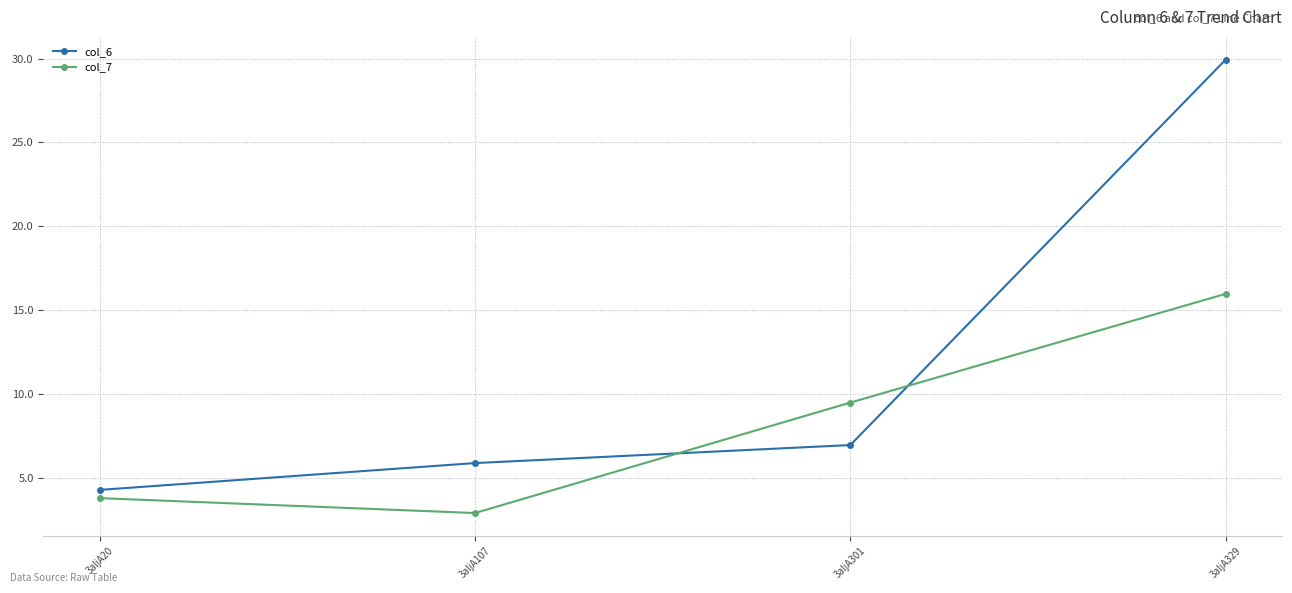

How many times do col_7 and col_6 cross each other?

2